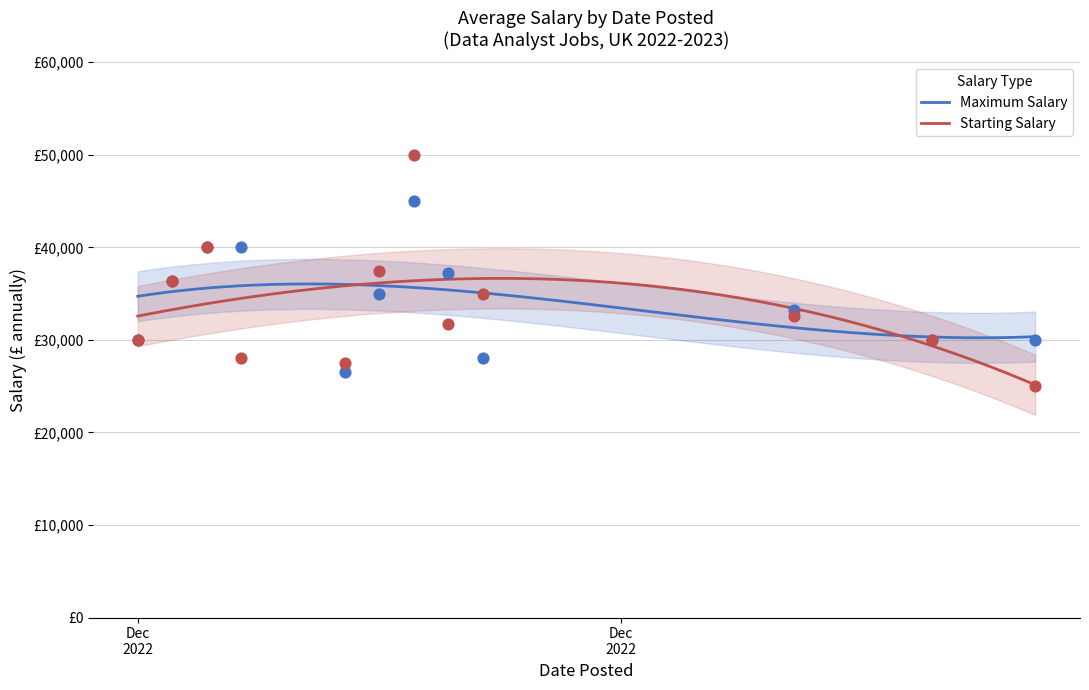

Is the value of Starting Salary at 16 greater than the value of Maximum Salary at 7?

Yes